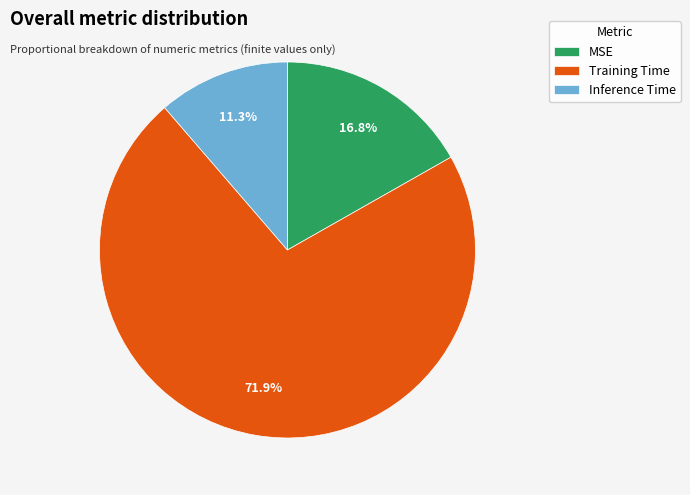

True or false: MSE accounts for 17% of the total.

True